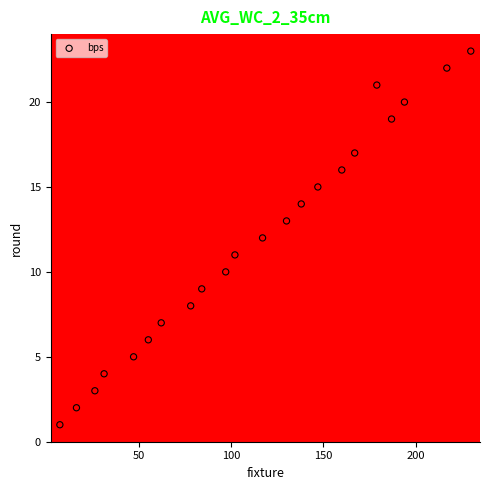

What is the range of Y values (max minus min)?

22